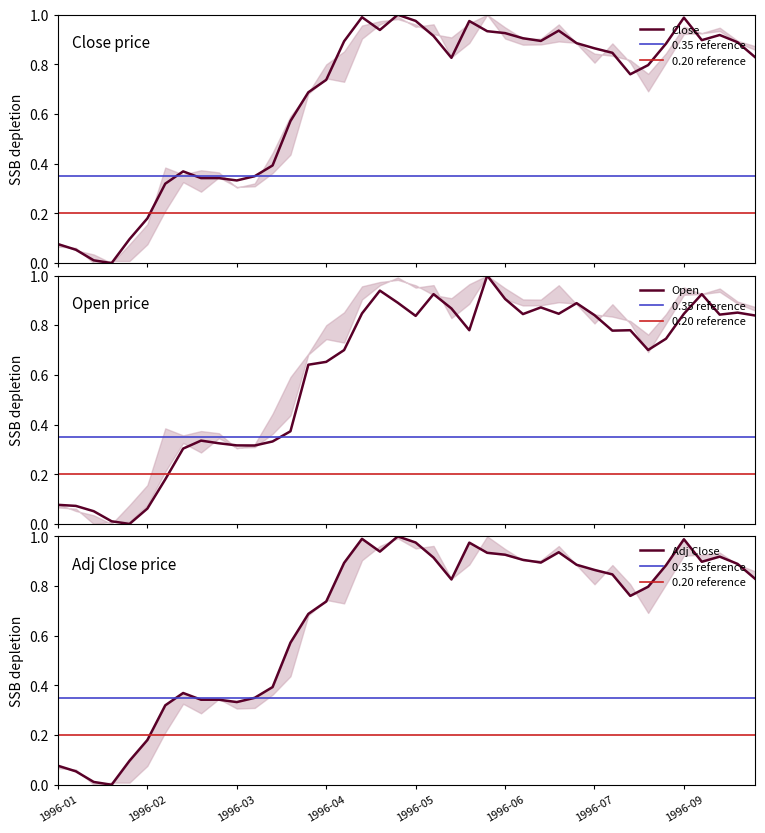

At which category is the sum across all series the highest?

19